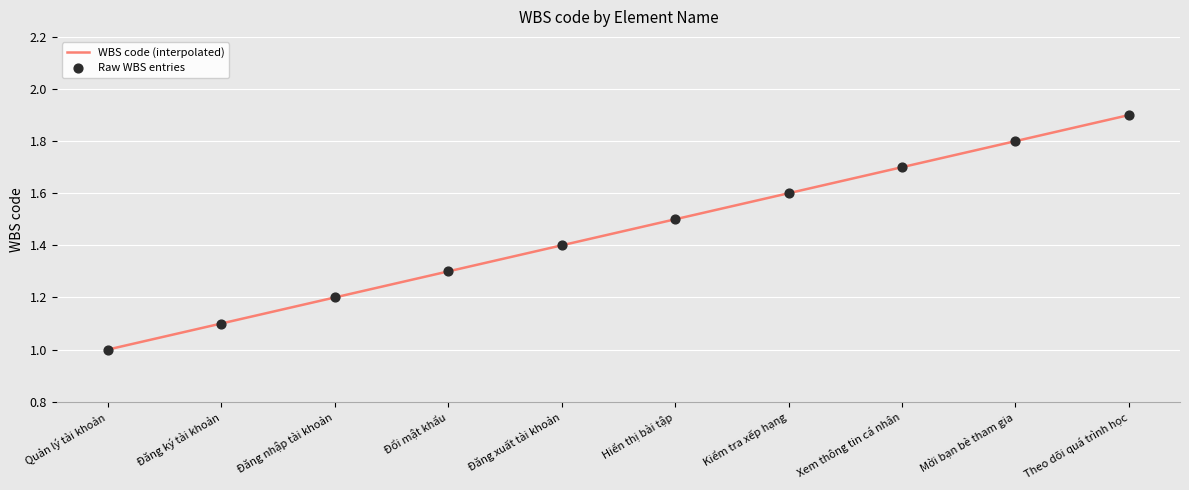

List the labels in order of value, largest first.

Theo dõi quá trình học, Mời bạn bè tham gia, Xem thông tin cá nhân, Kiểm tra xếp hạng, Hiển thị bài tập, Đăng xuất tài khoản, Đổi mật khẩu, Đăng nhập tài khoản, Đăng ký tài khoản, Quản lý tài khoản